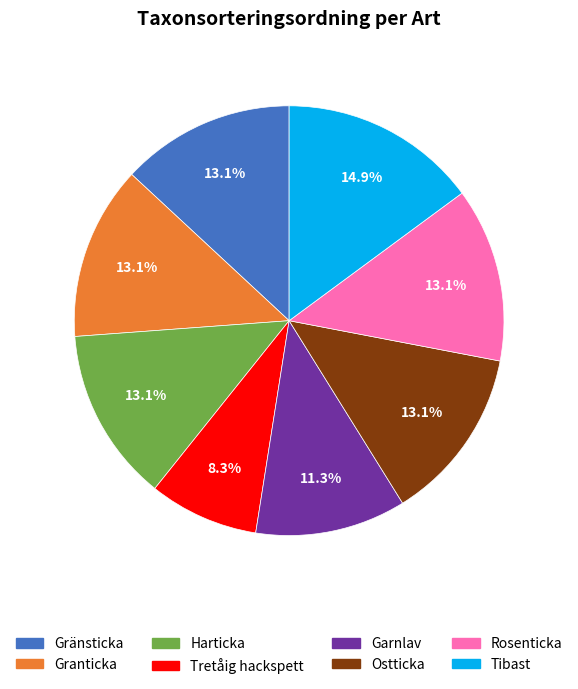

What is the ratio of the value at Ostticka to the value at Rosenticka?

1.0